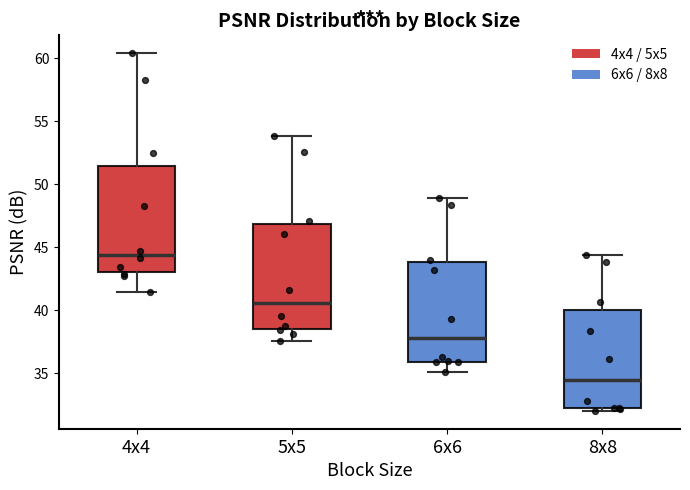

Reading left to right, read every box against the y-axis: the position of its median line, the range the box covers, and the ends of its whiskers. The values are not printed on the chart, so give them approximately, as read against the axis.

4x4: median 44.5, box 43.0 to 51.5, whiskers 41.5 to 60.5
5x5: median 40.5, box 38.5 to 47.0, whiskers 37.5 to 54.0
6x6: median 38.0, box 36.0 to 44.0, whiskers 35.0 to 49.0
8x8: median 34.5, box 32.0 to 40.0, whiskers 32.0 (just below the box's lower edge) to 44.5